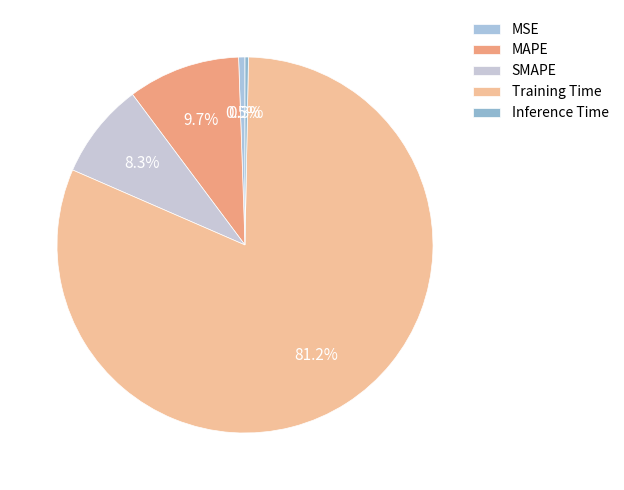

Is there a majority slice in this chart?

Yes